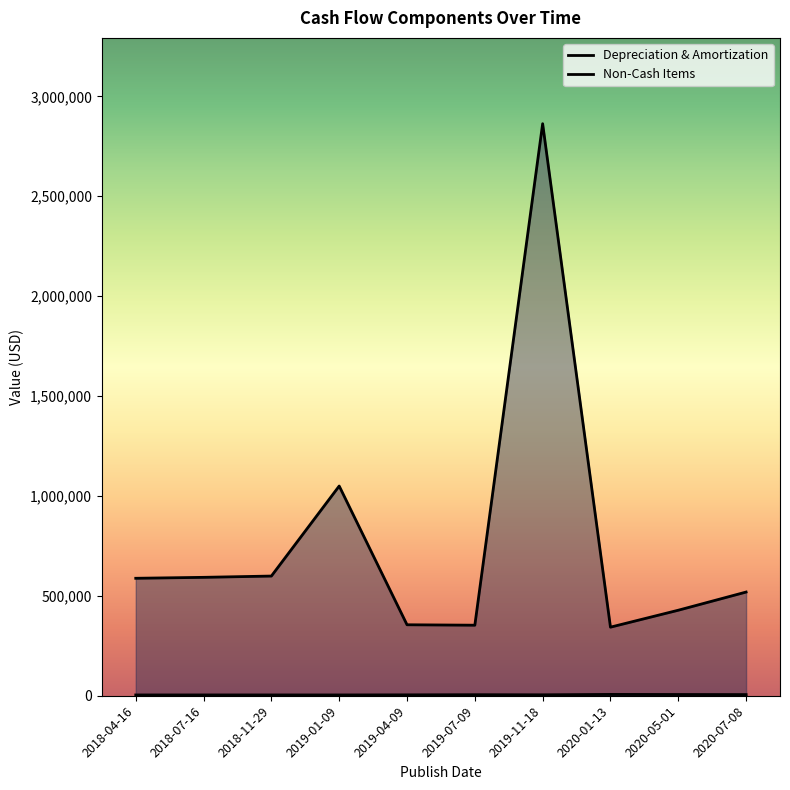

Is it true that Non-Cash Items equals 2863159 at 2019-11-18?

True